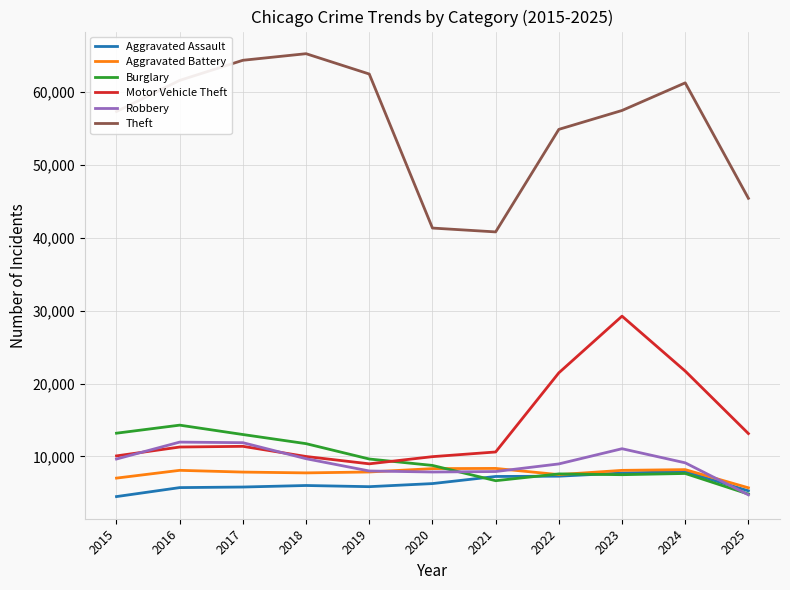

True or false: Burglary has more than 1 points higher than both neighbors.

True